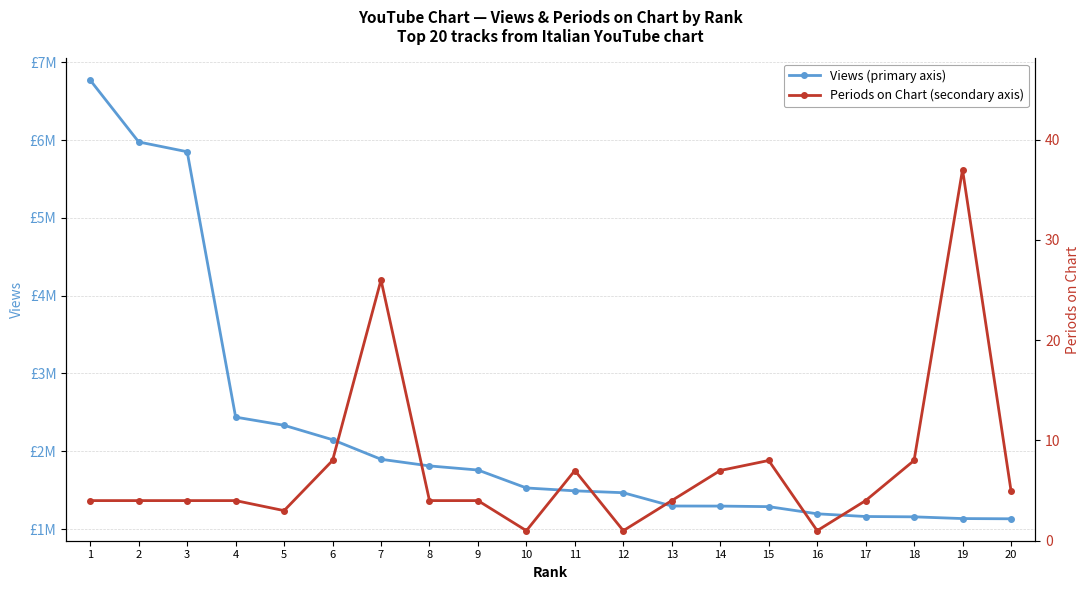

Which series has the widest spread of values?

Views